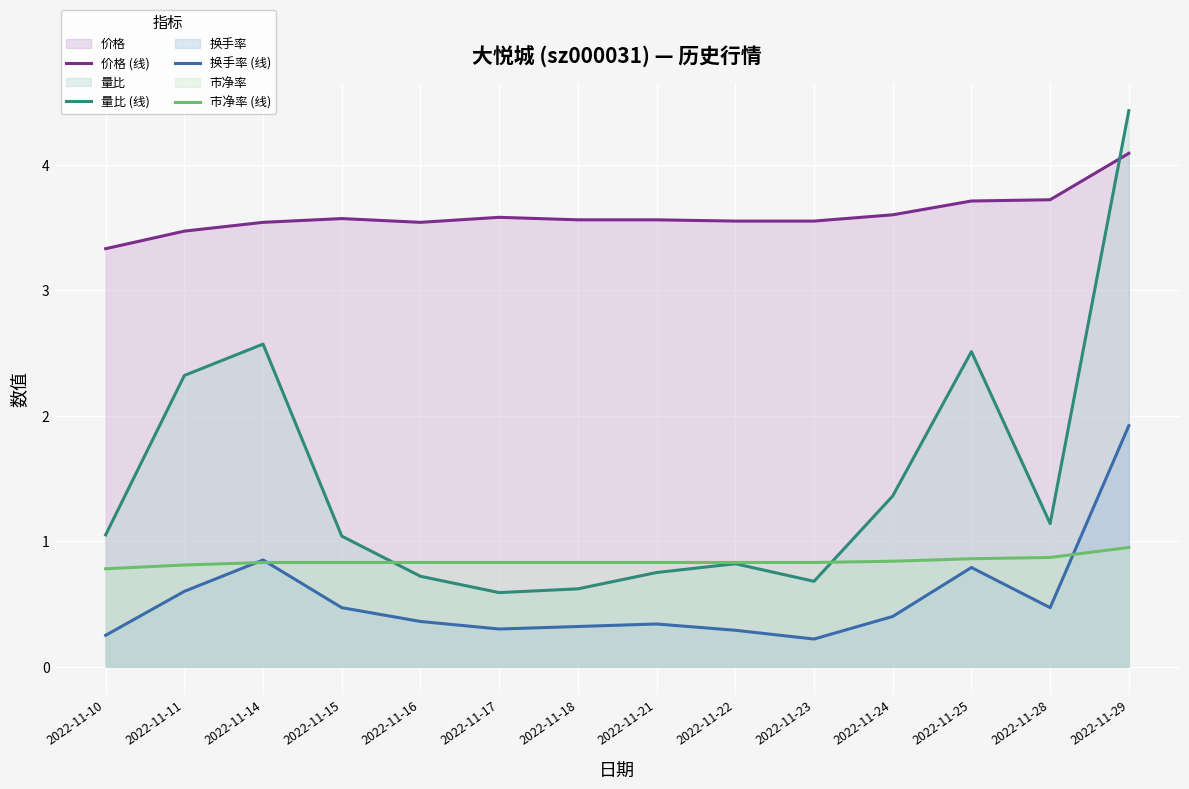

In 价格 (线), how many points are higher than both neighbors (excluding endpoints)?

2